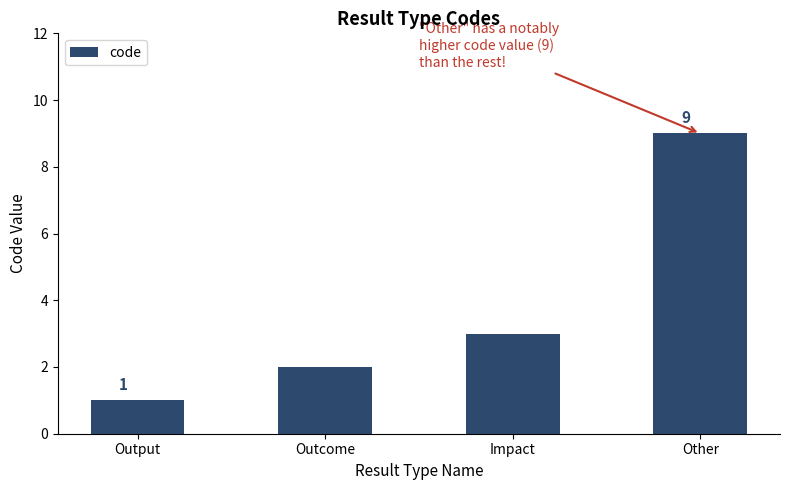

Are the bars grouped side by side (vs. stacked)?

No